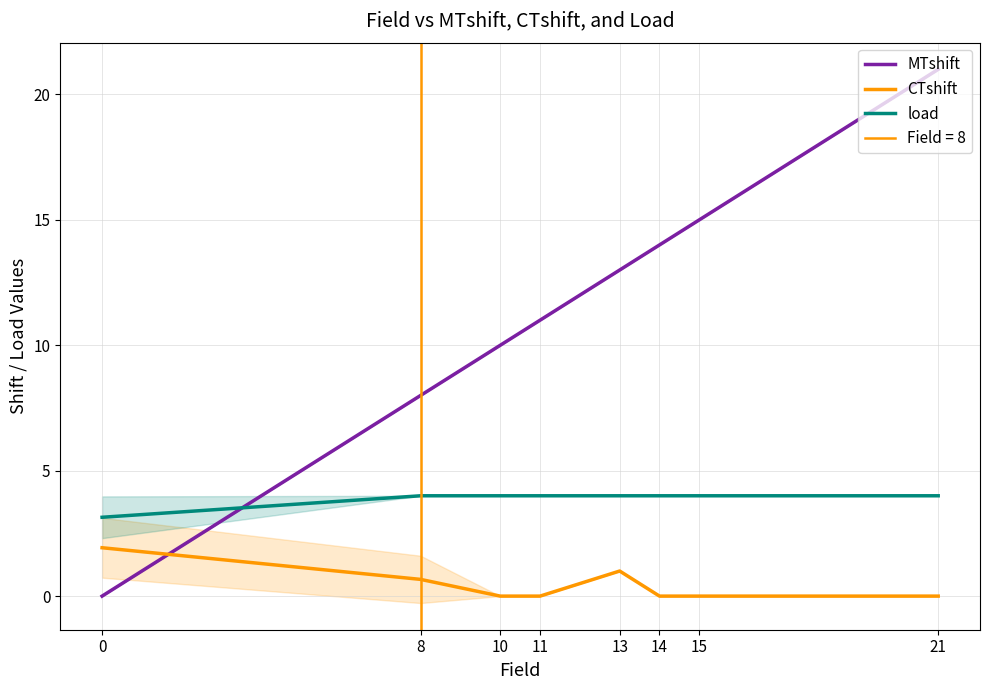

Where is the first local maximum for CTshift?

13